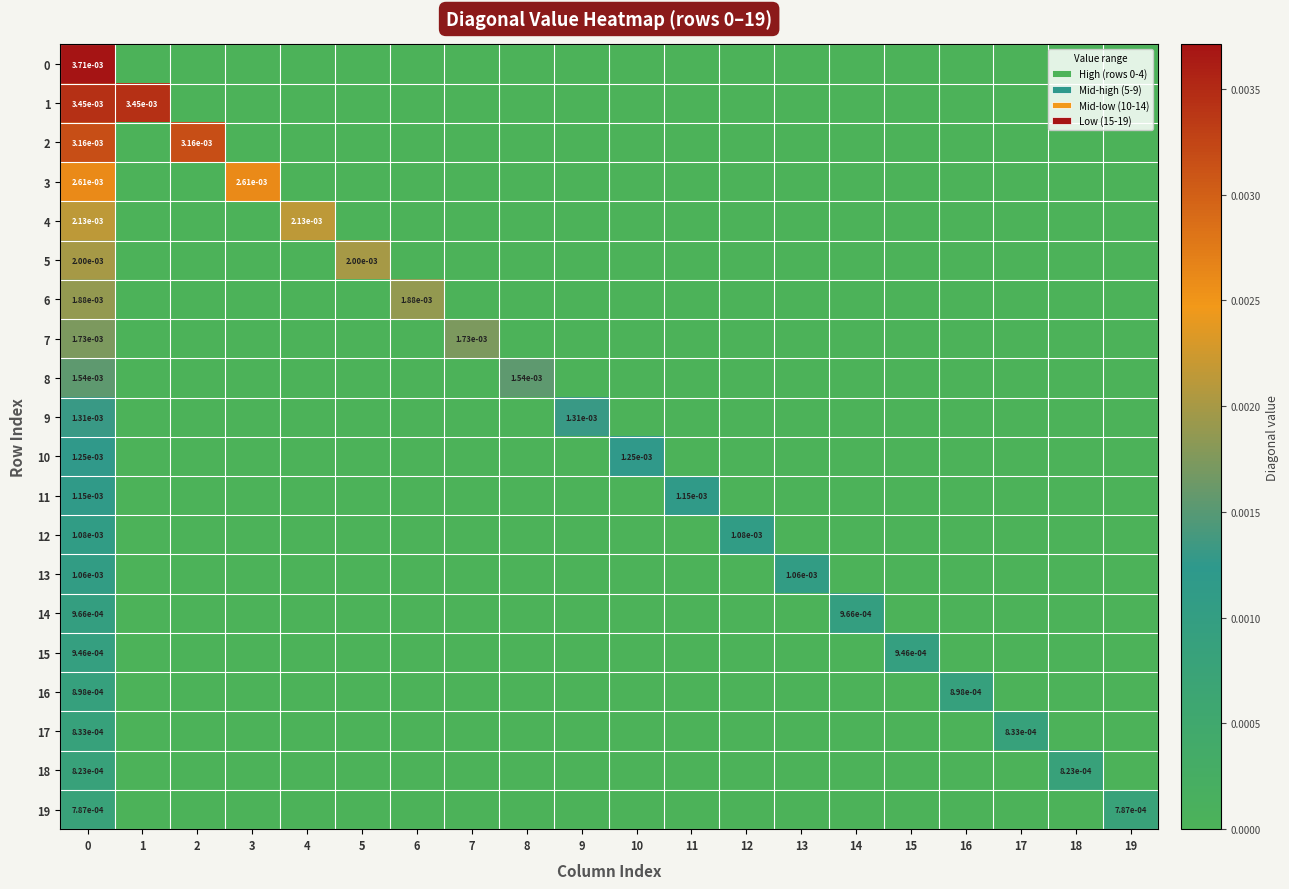

True or false: 13 has a value of 0.0 at 0.

True